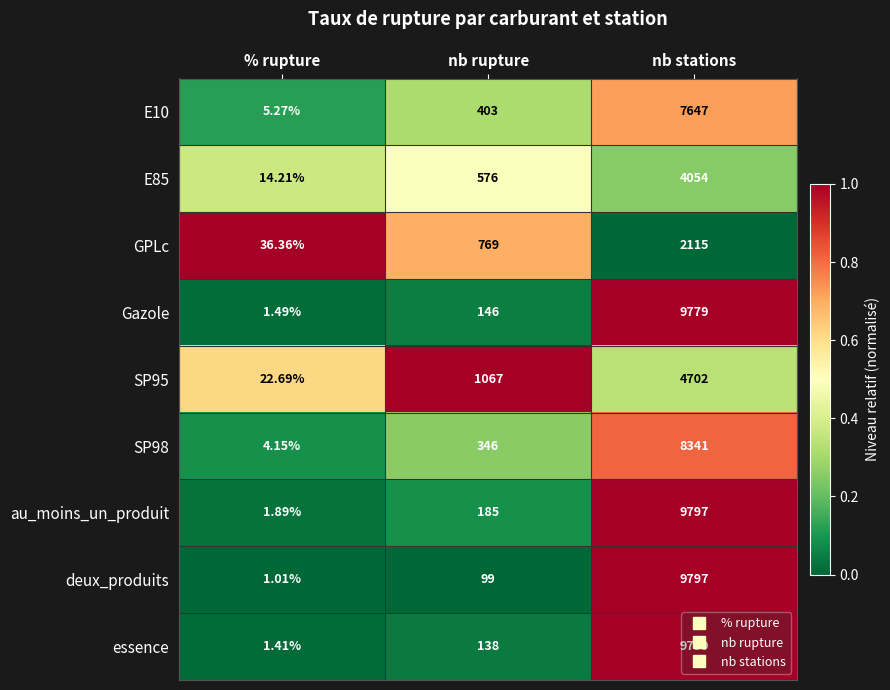

Is the value of GPLc at nb stations greater than the value of au_moins_un_produit at nb rupture?

Yes